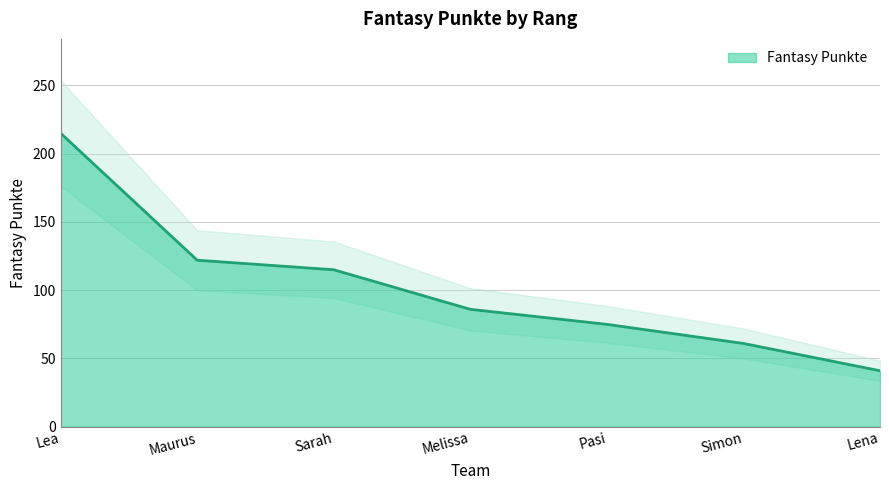

True or false: there are more than 2 points higher than both neighbors.

False